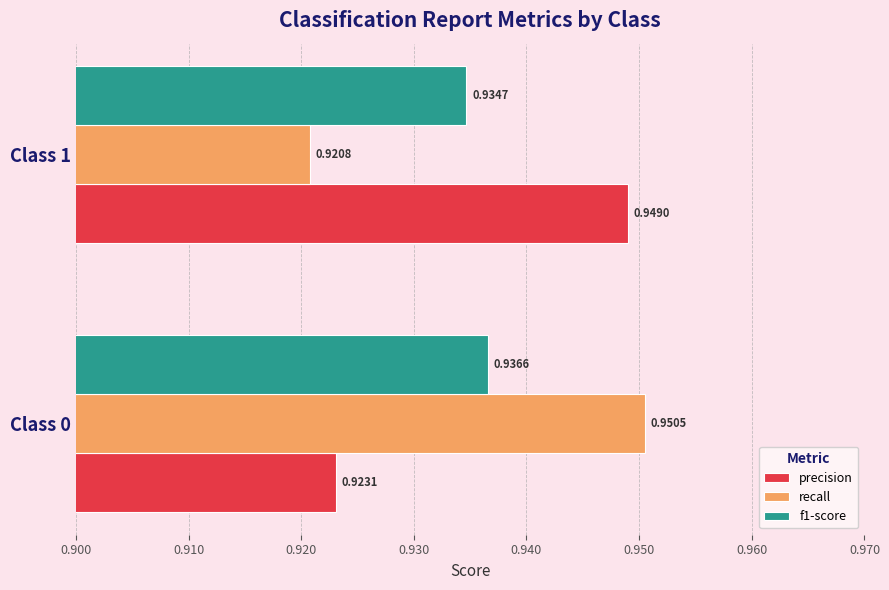

At Class 1, list the series in order from smallest to largest.

recall, f1-score, precision